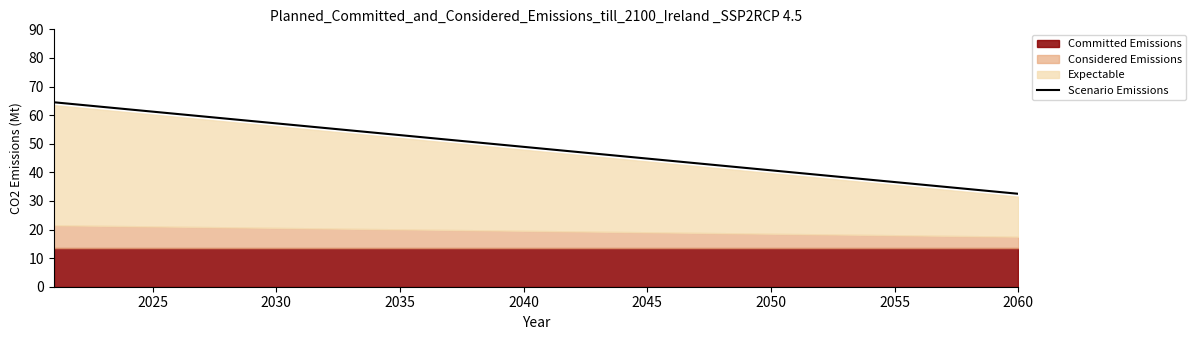

Is it true that Scenario Emissions equals 21.2 at 2055?

False